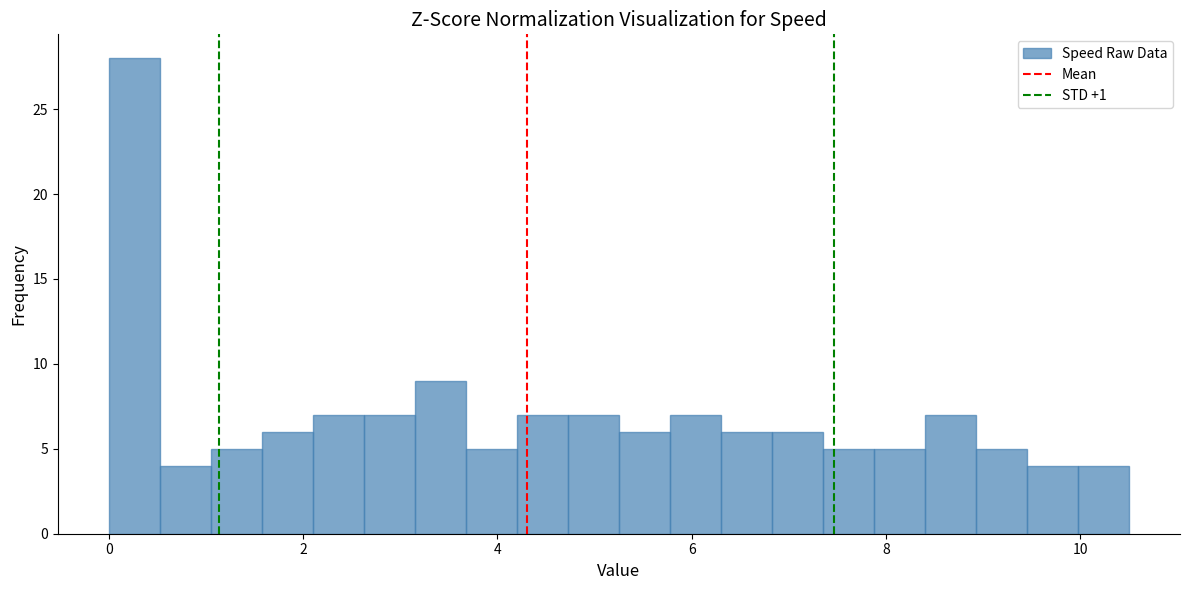

Around what value on the x-axis is the tallest bar? Give the approximate position of its centre, as read against the axis.

0.2